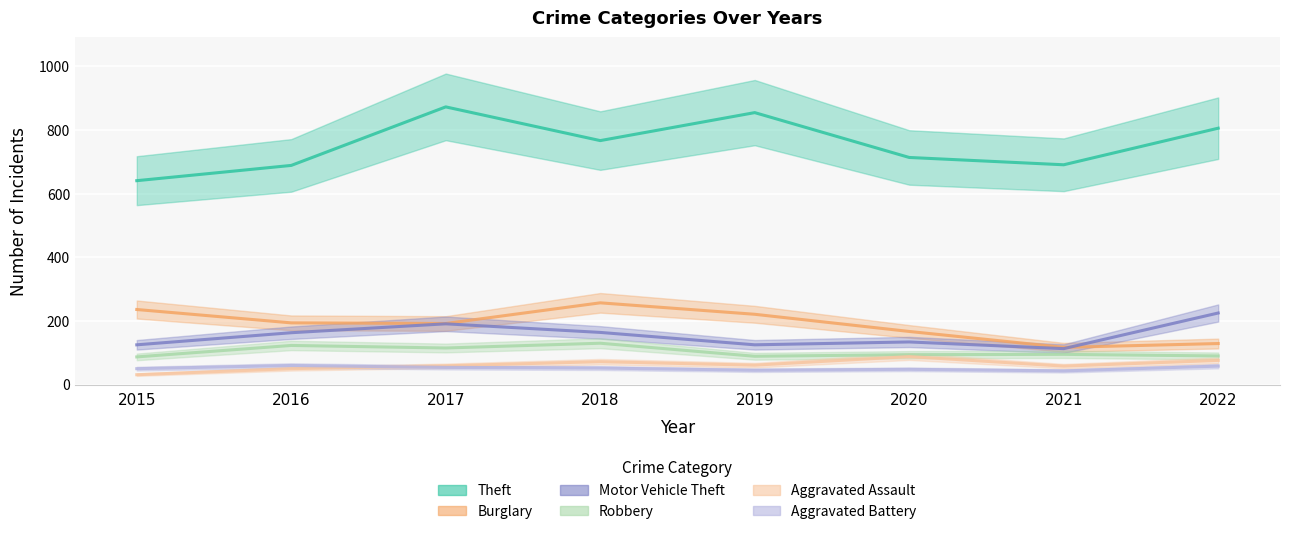

What is the difference between the second highest and second lowest values in the Aggravated Assault series?

26